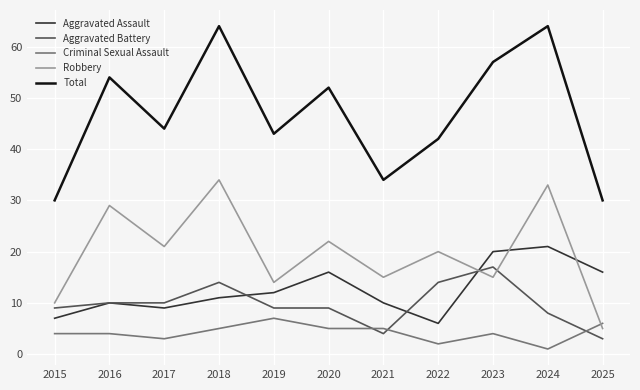

True or false: Total and Aggravated Assault cross at least once.

False